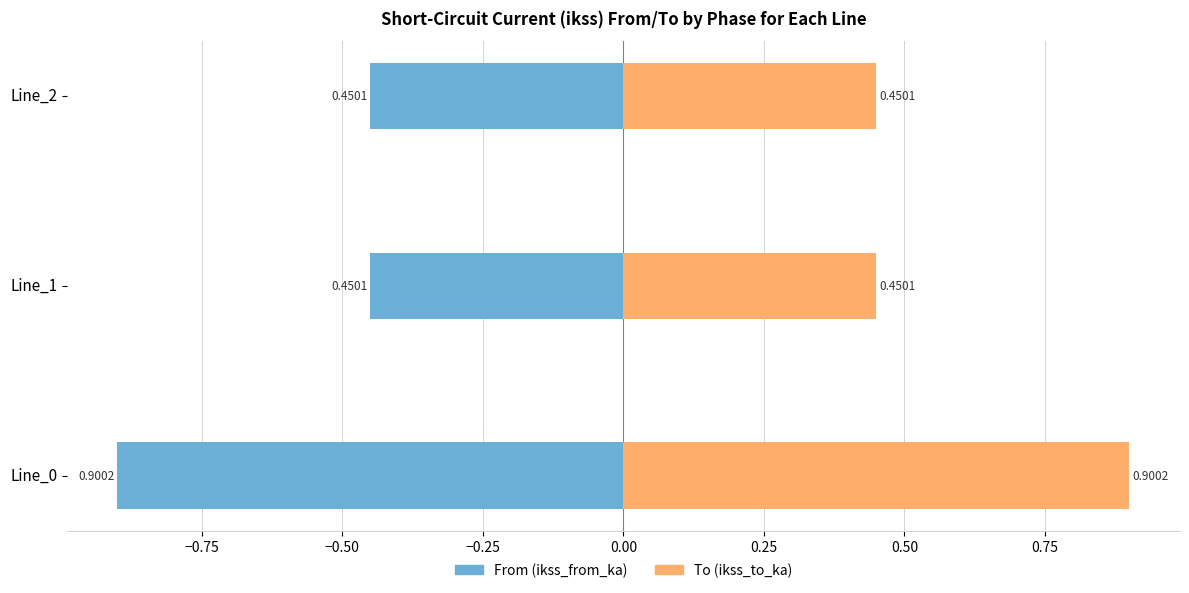

Reading left to right, what are all the values shown in this chart?

From (ikss_from_ka): -0.9	-0.5	-0.5
To (ikss_to_ka): 0.9	0.5	0.5